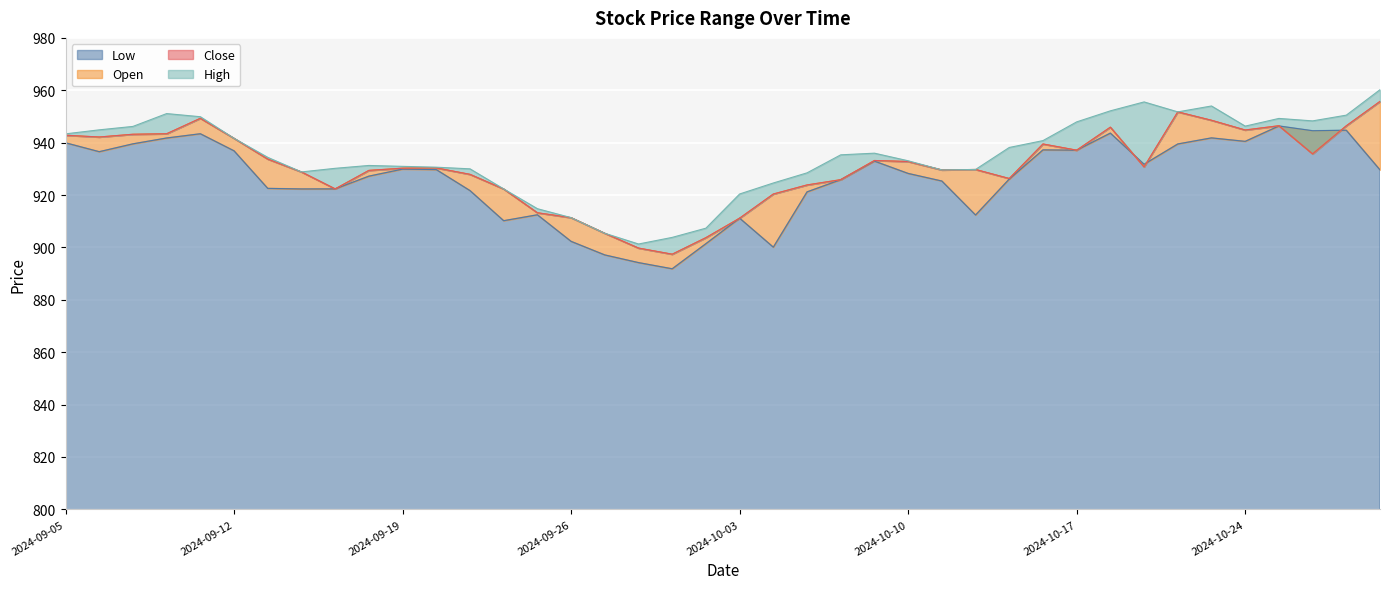

Which series has the largest total across all categories?

High